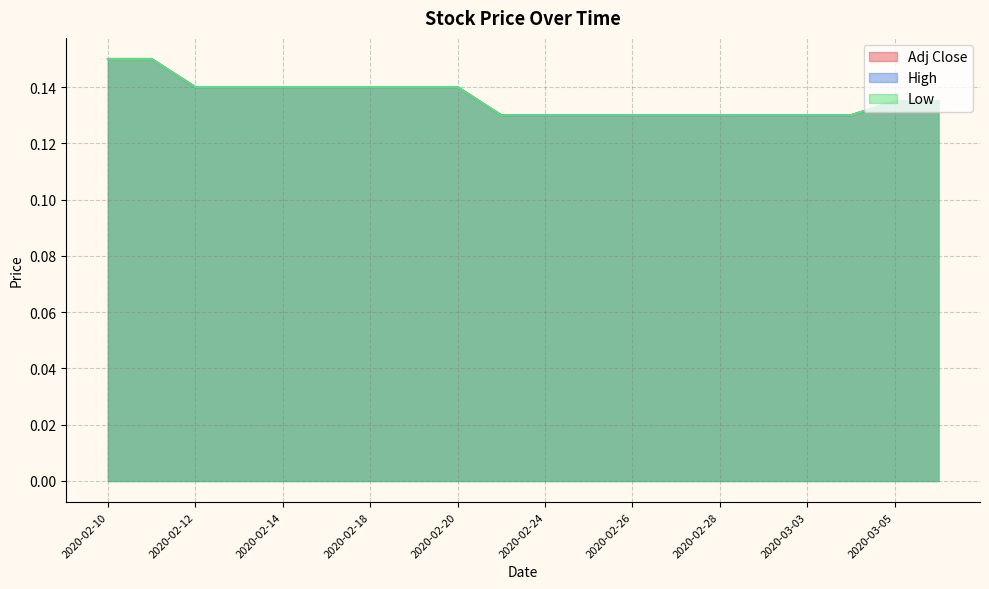

What are all the series names shown in the legend?

Adj Close, High, Low